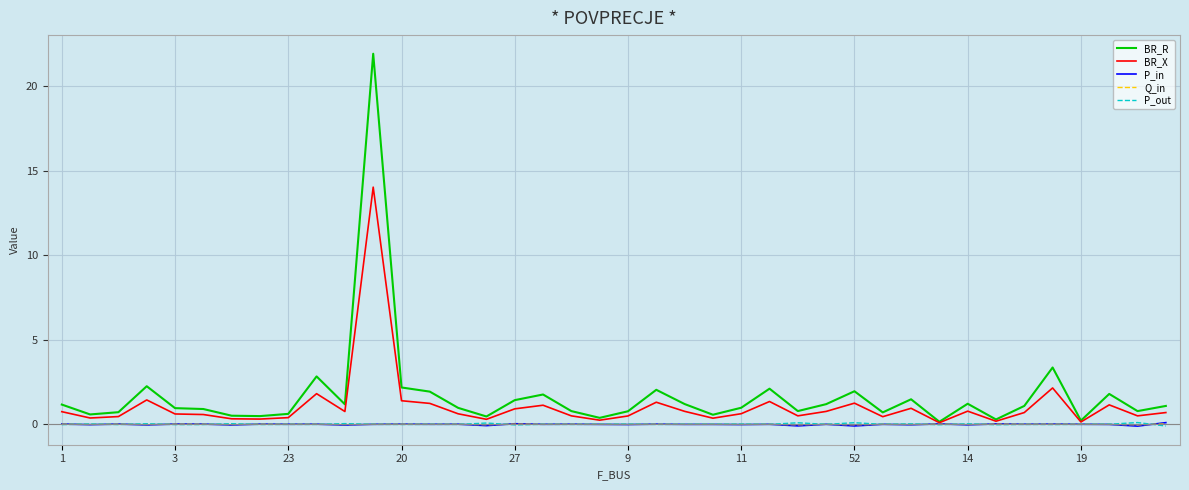

Which series has the widest spread of values?

BR_R